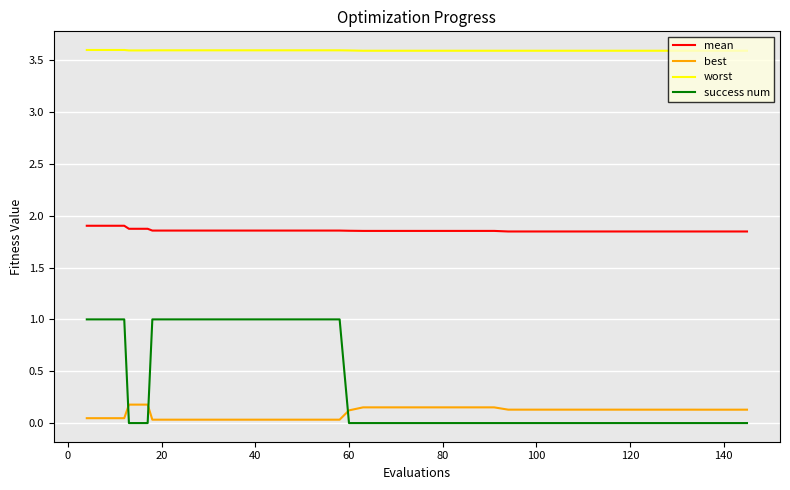

What is the maximum value shown in the chart?

3.6